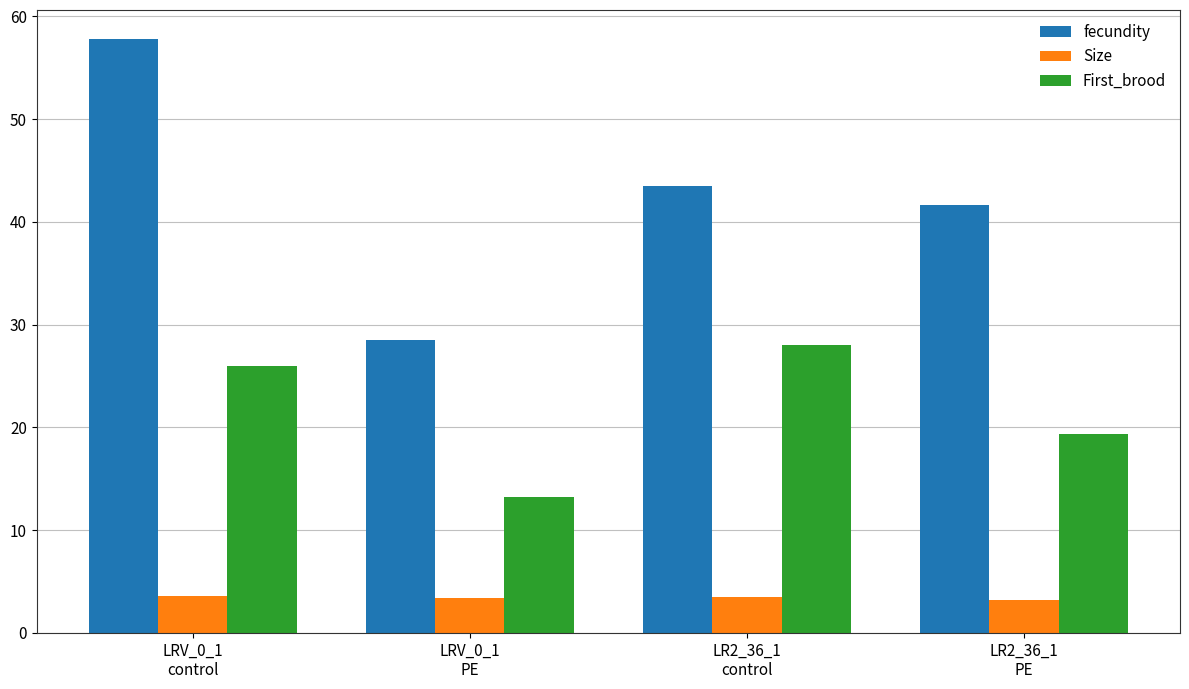

What position from the left is LR2_36_1
PE?

4